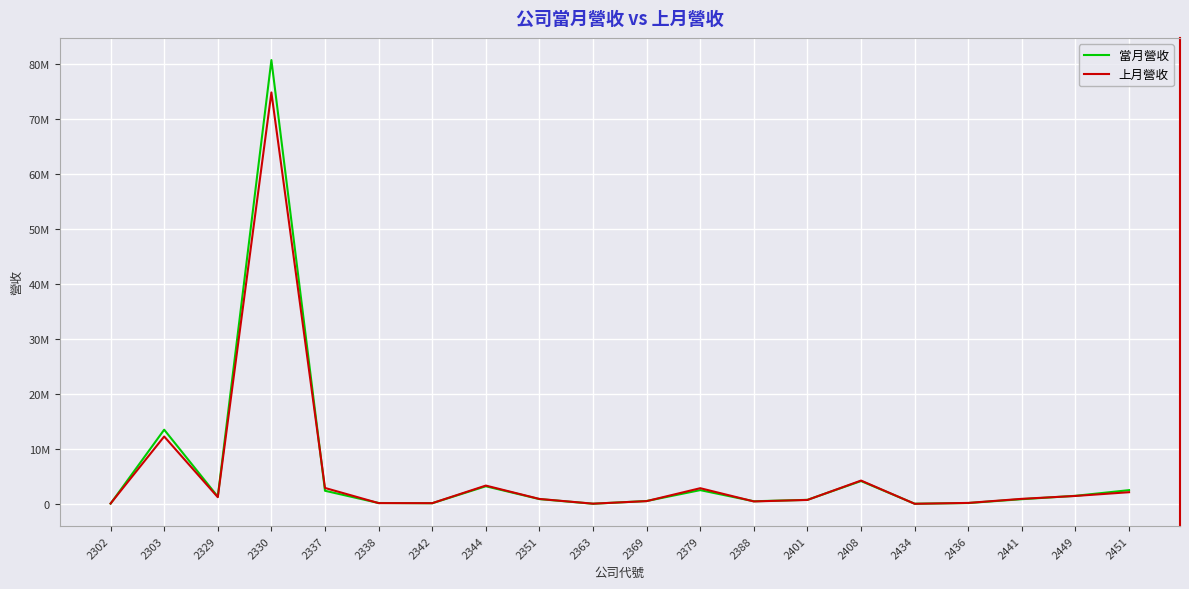

Does the chart display data point markers on the line(s)?

No